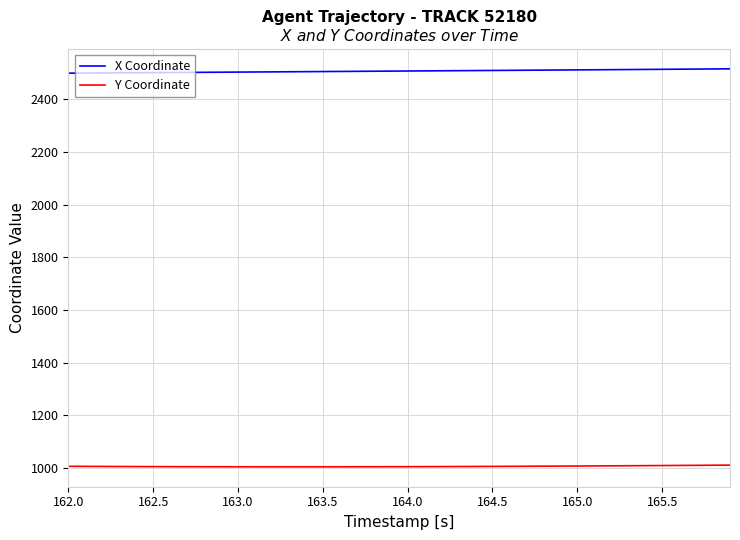

List the series in order of their overall mean, highest first.

X Coordinate, Y Coordinate